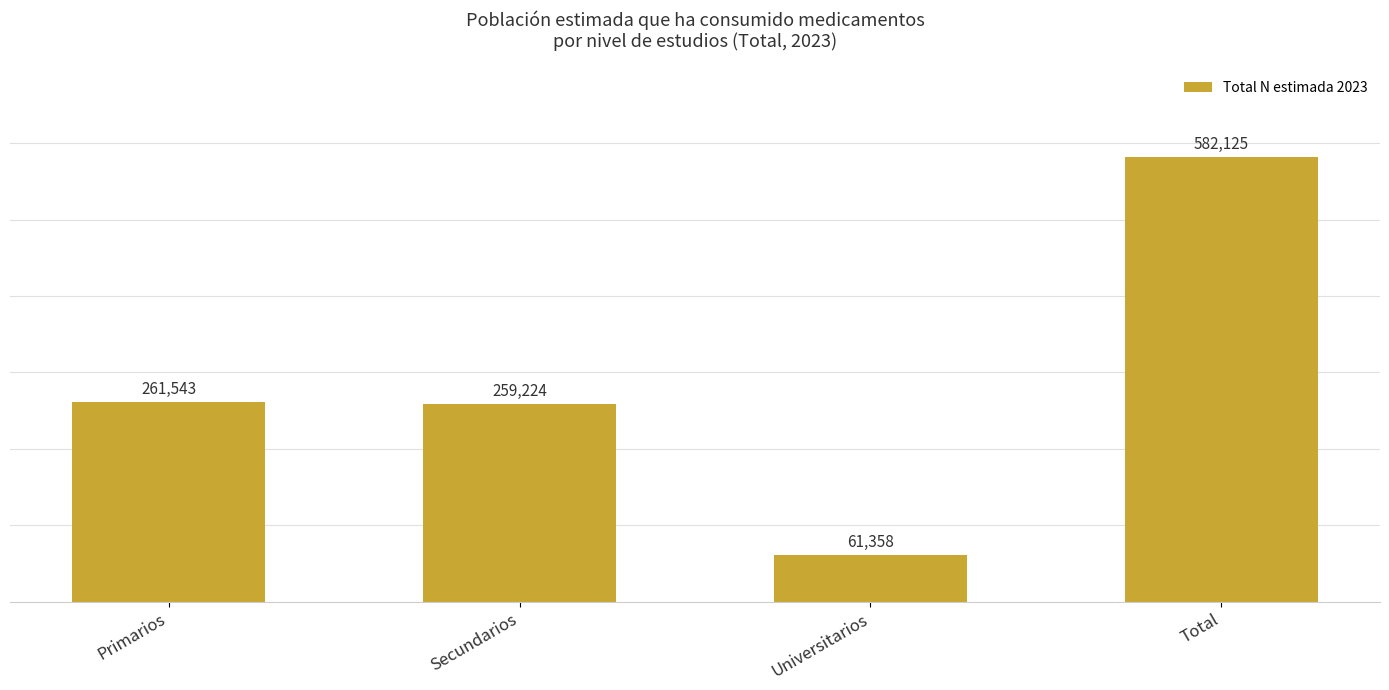

How many data points does each series have?

4